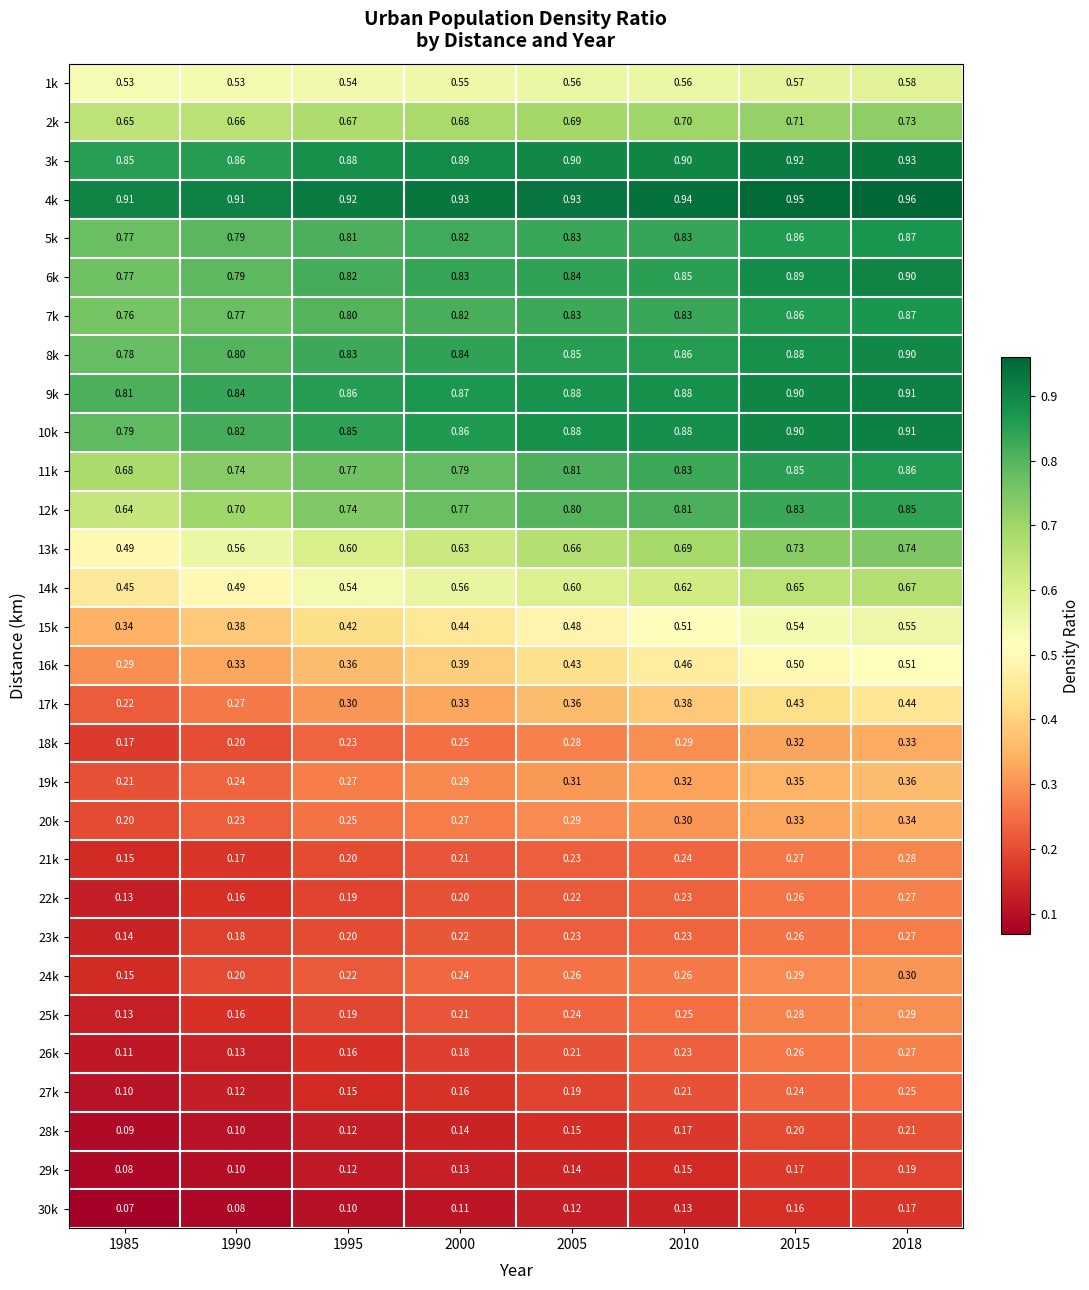

Which series has the largest total across all categories?

4k